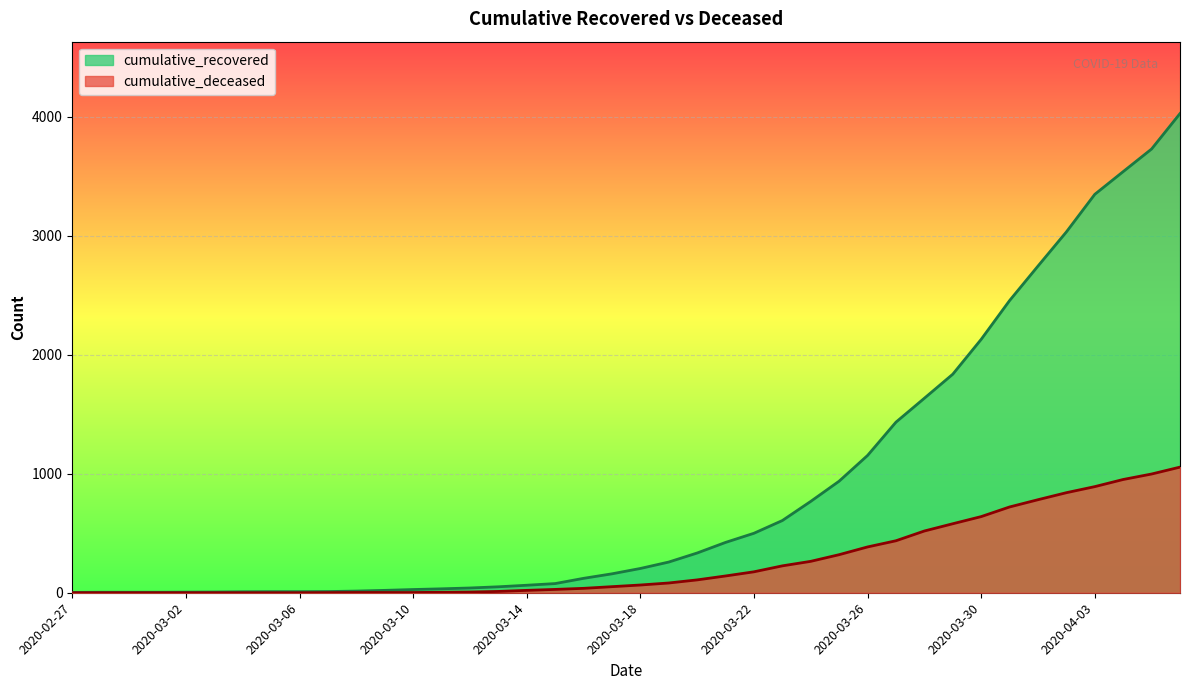

Which category has the highest value in the cumulative_deceased series?

2020-04-06